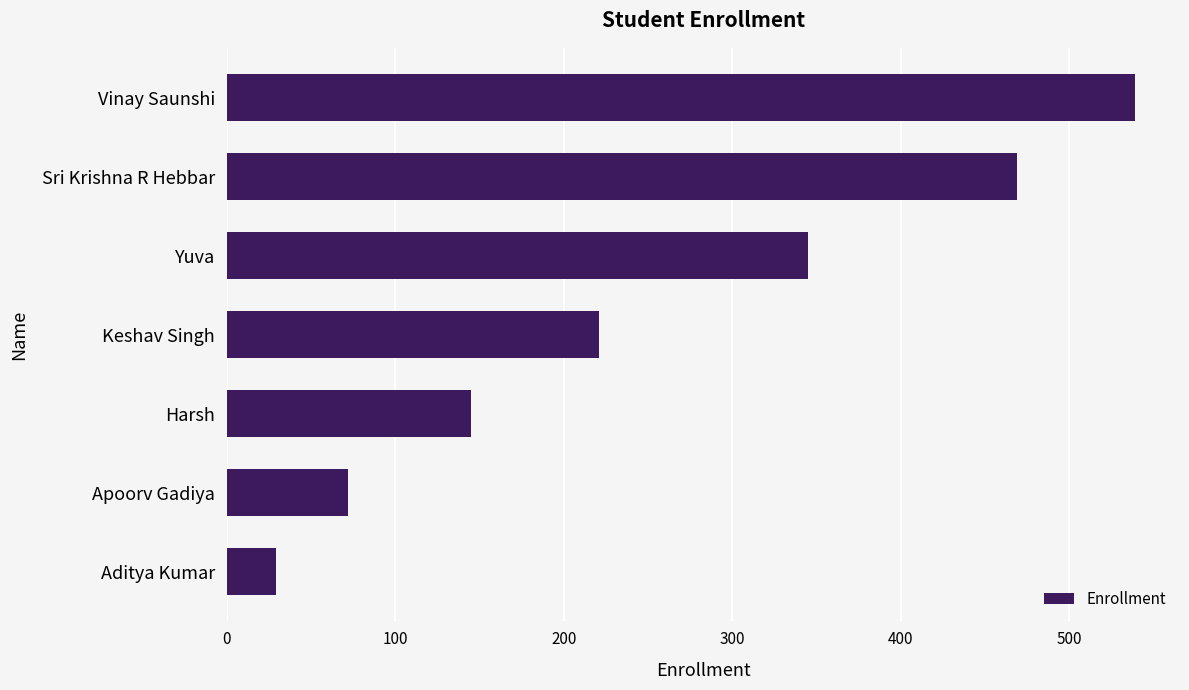

At which label is the value closest to 284?

Yuva